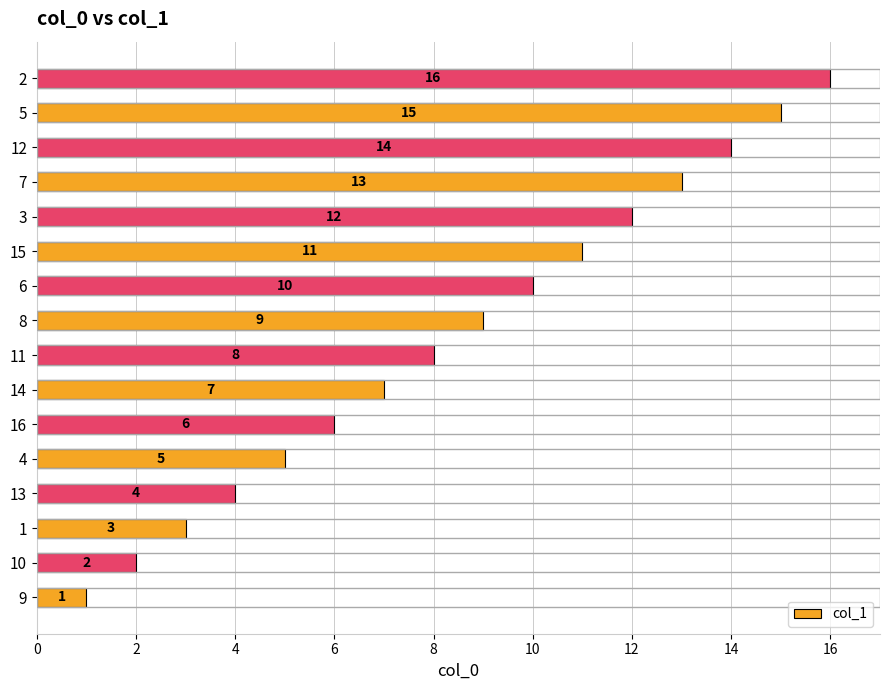

How many bars are there in total?

16